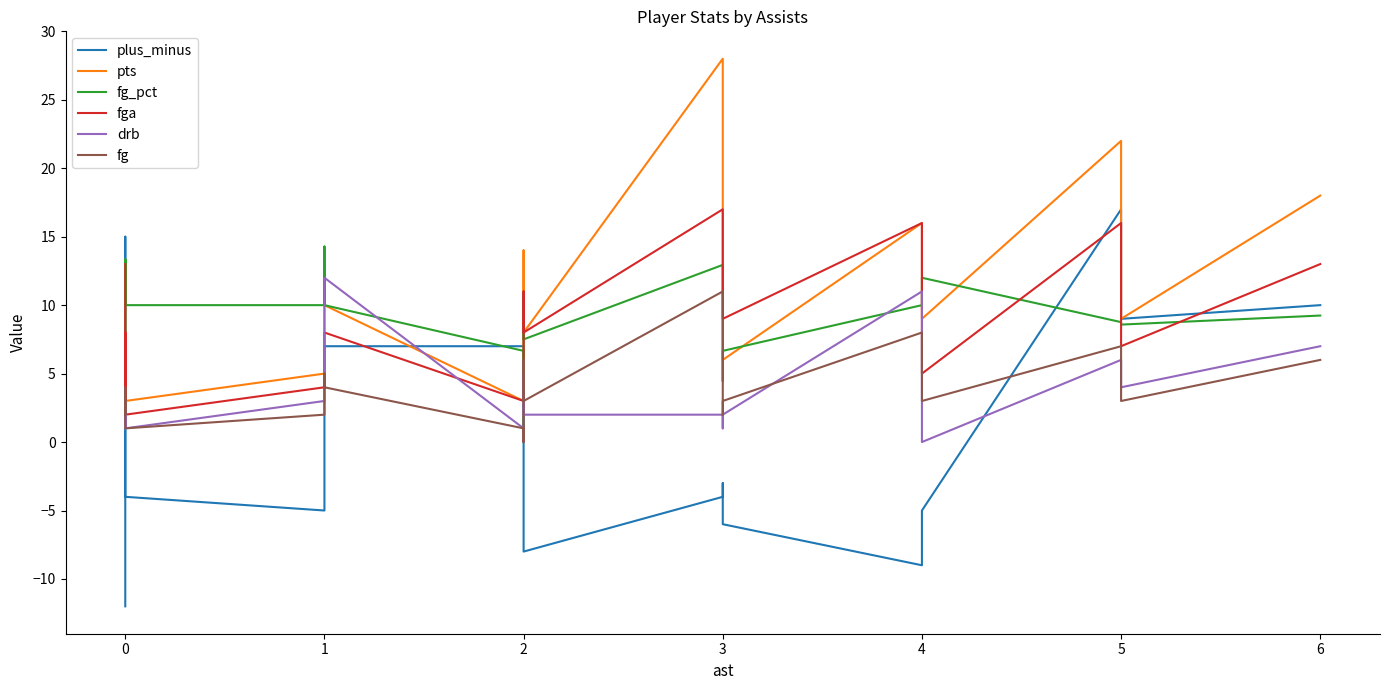

True or false: fg_pct and fg intersect in this chart.

False